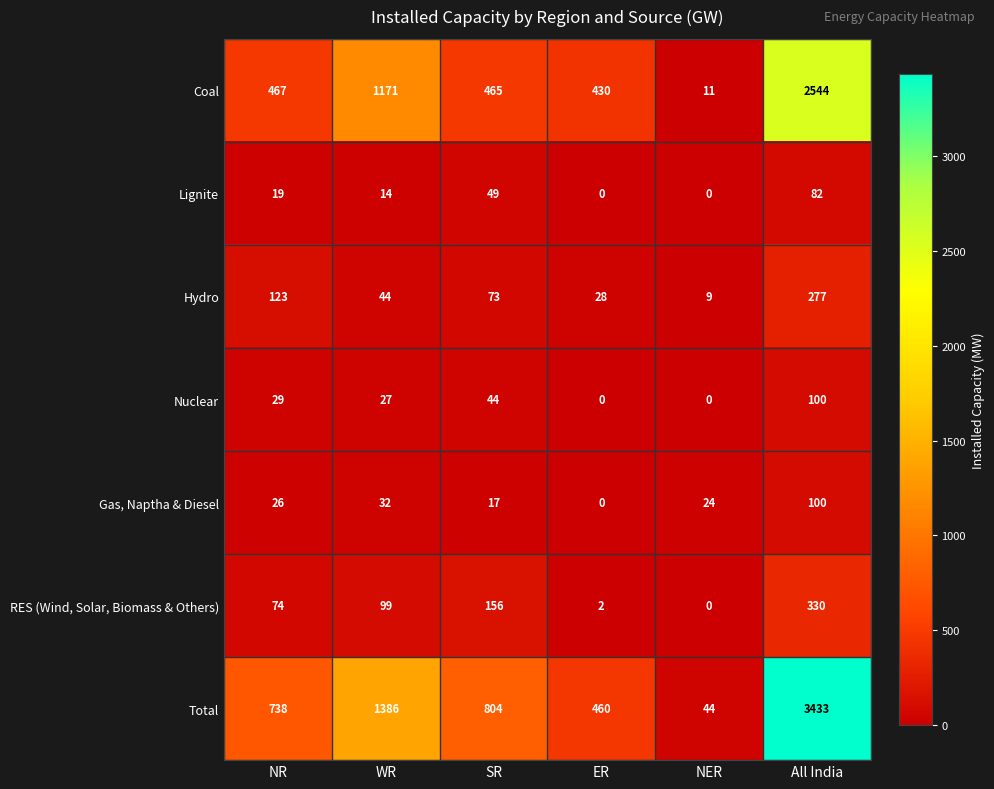

What is the average value of the Coal series?

848